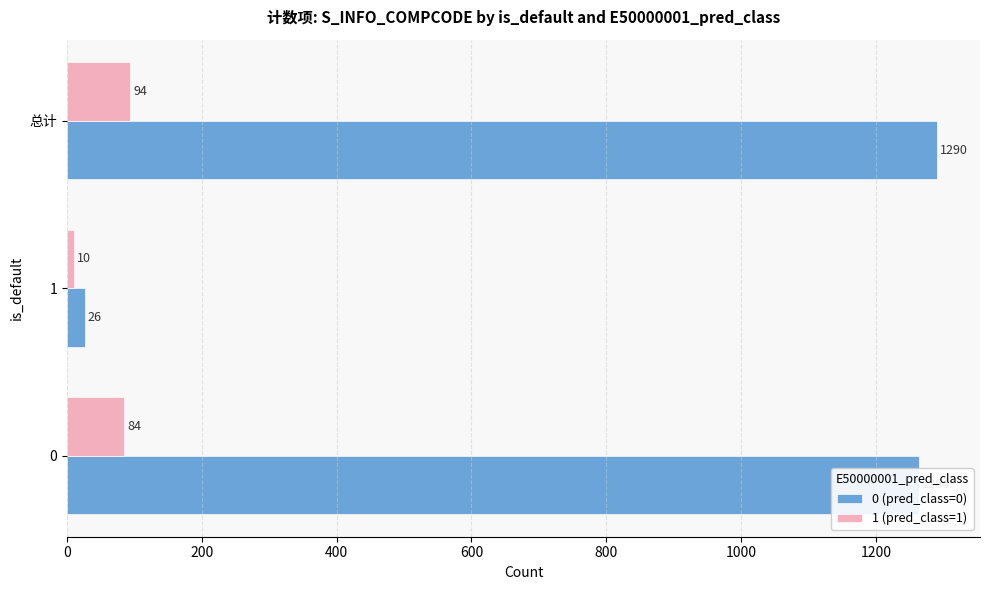

Which series has the largest range (max minus min)?

0 (pred_class=0)